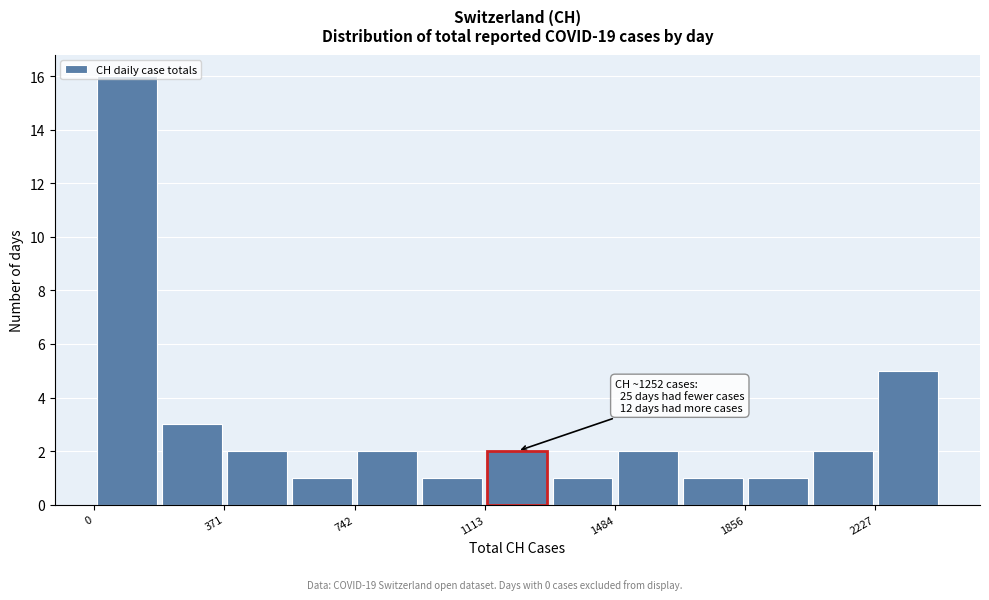

Read against the x-axis, roughly where is the centre of the tallest bar?

100